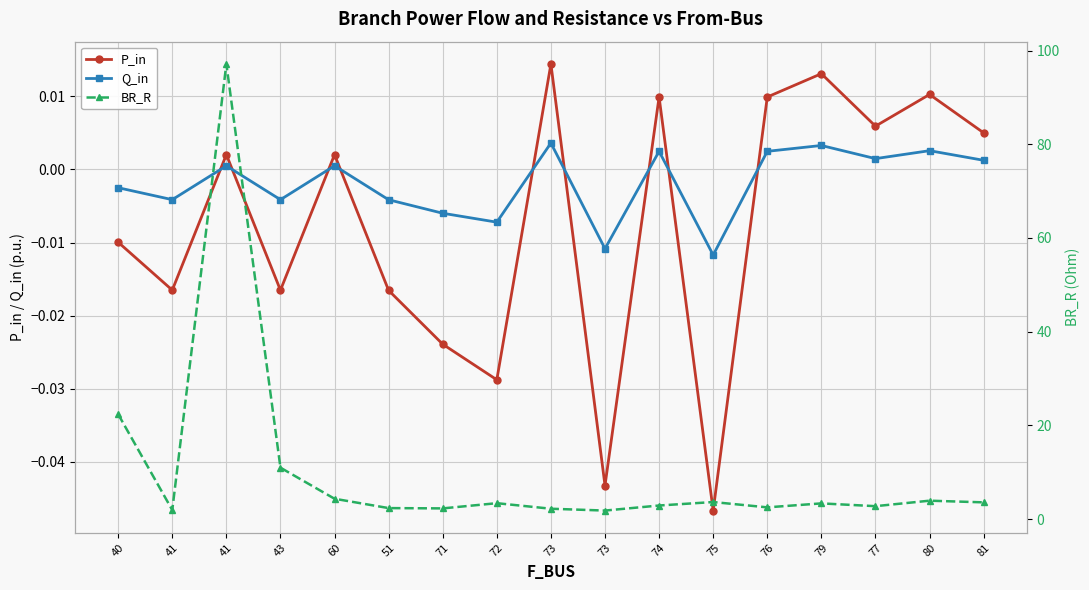

What is the value of the BR_R point at the 10th from the left?

2.2